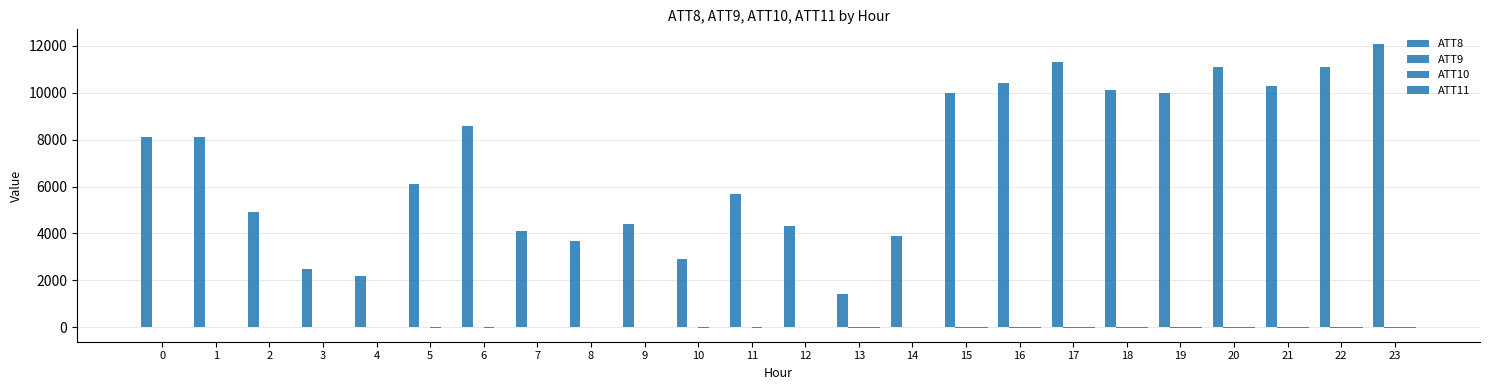

Count the number of categories in the chart.

24